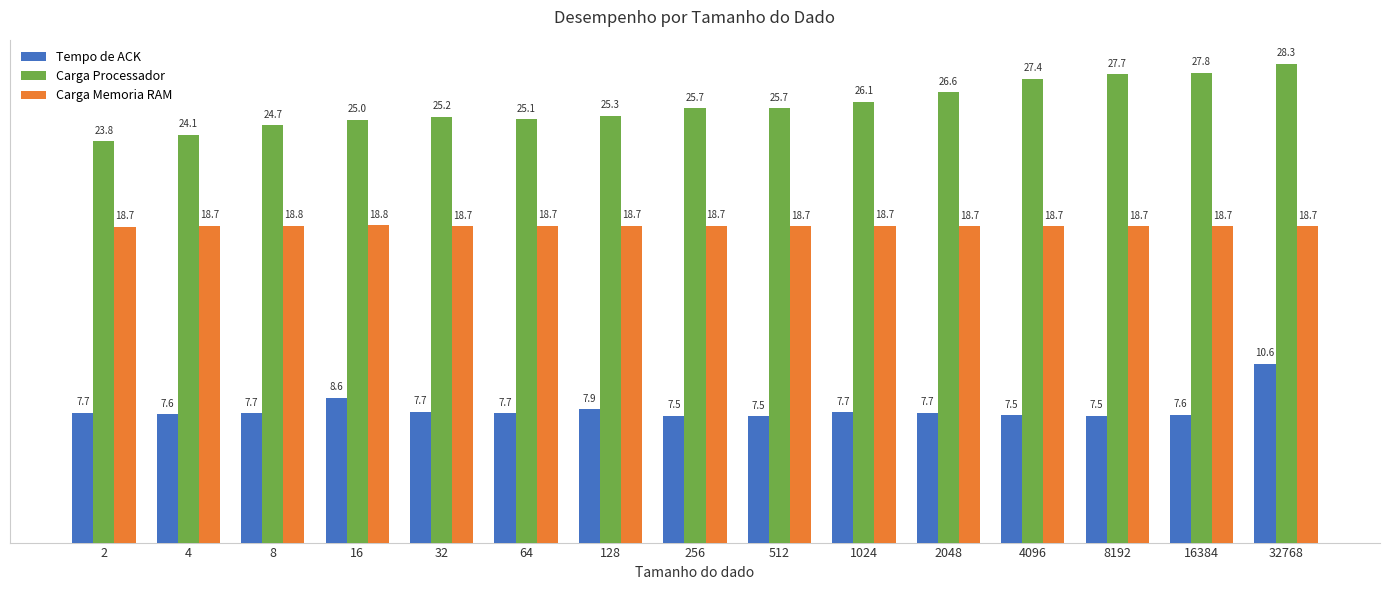

Rank the series by their maximum value, from highest to lowest.

Carga Processador, Carga Memoria RAM, Tempo de ACK